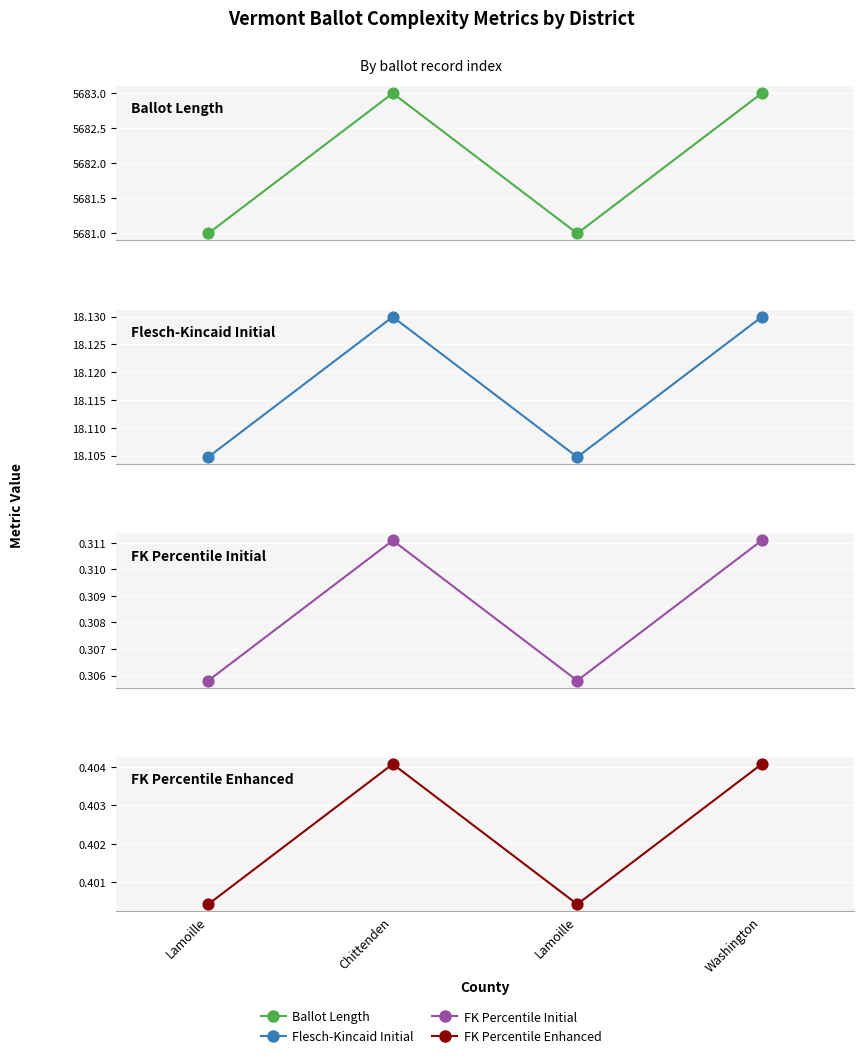

Which series has the largest Y range (max minus min)?

Ballot Length